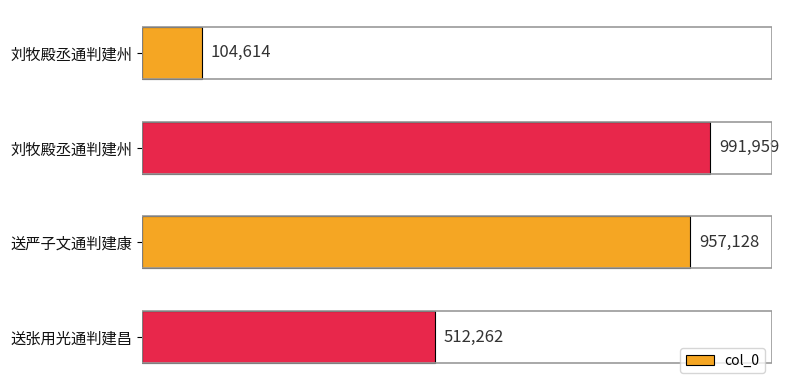

Are the bars horizontal?

Yes